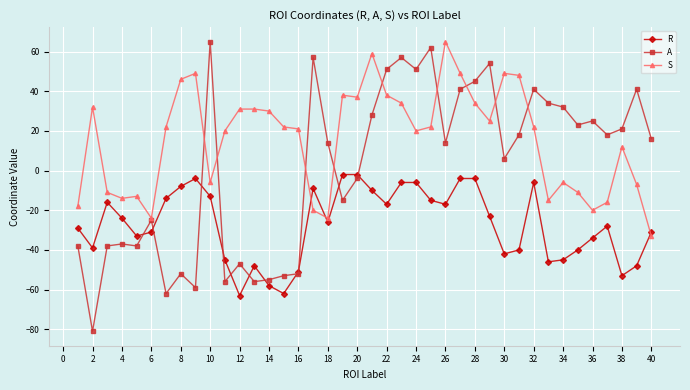

What is the minimum value for R?

-63